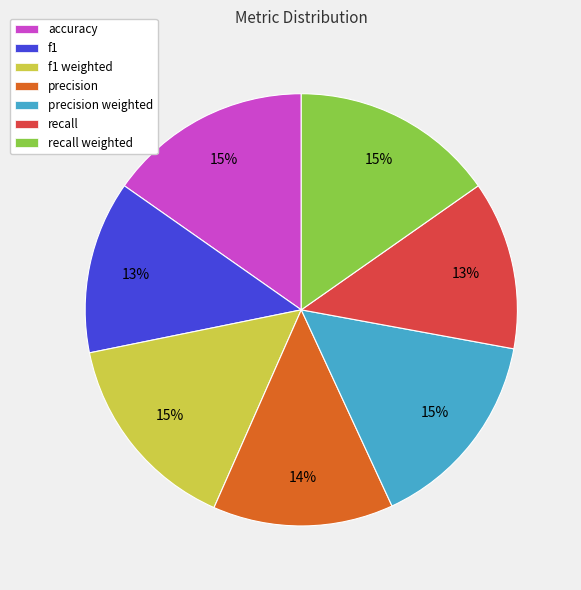

Combined, do f1 weighted and recall account for over 50%?

No